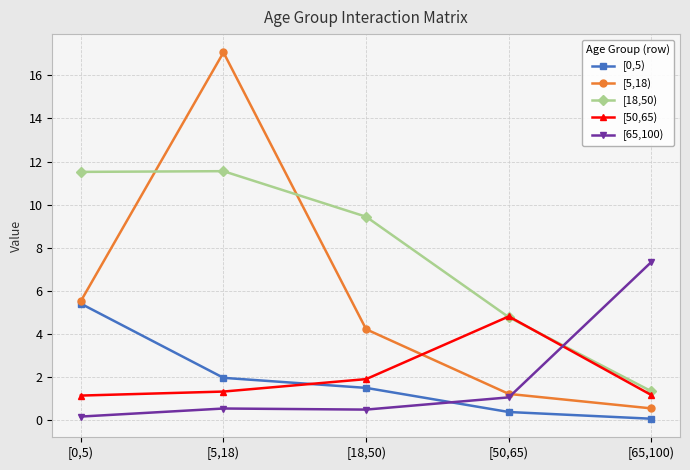

True or false: [0,5) and [65,100) cross at least once.

True